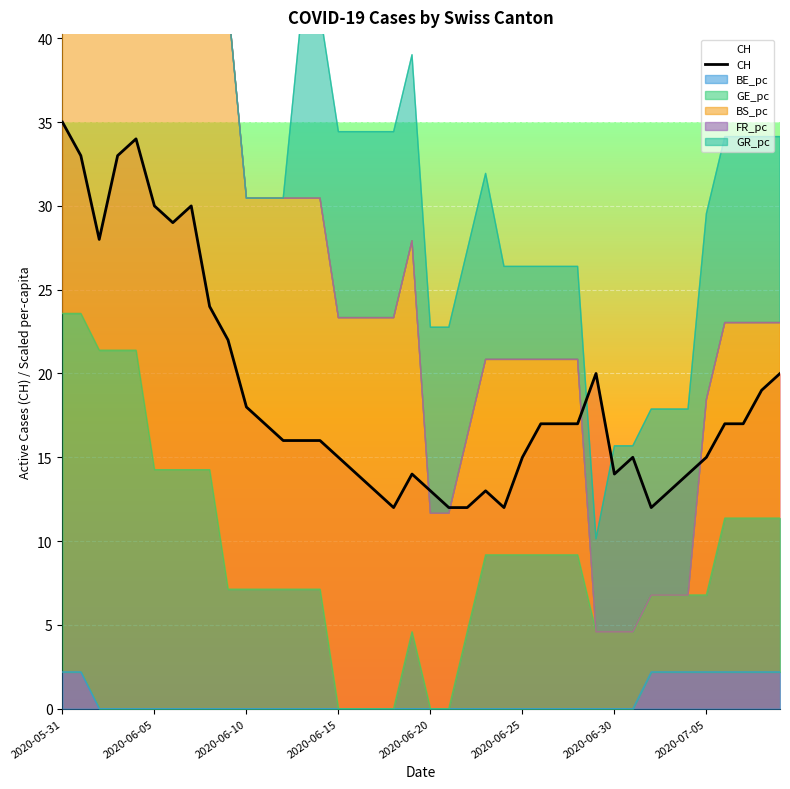

How many categories are shown in the chart?

40